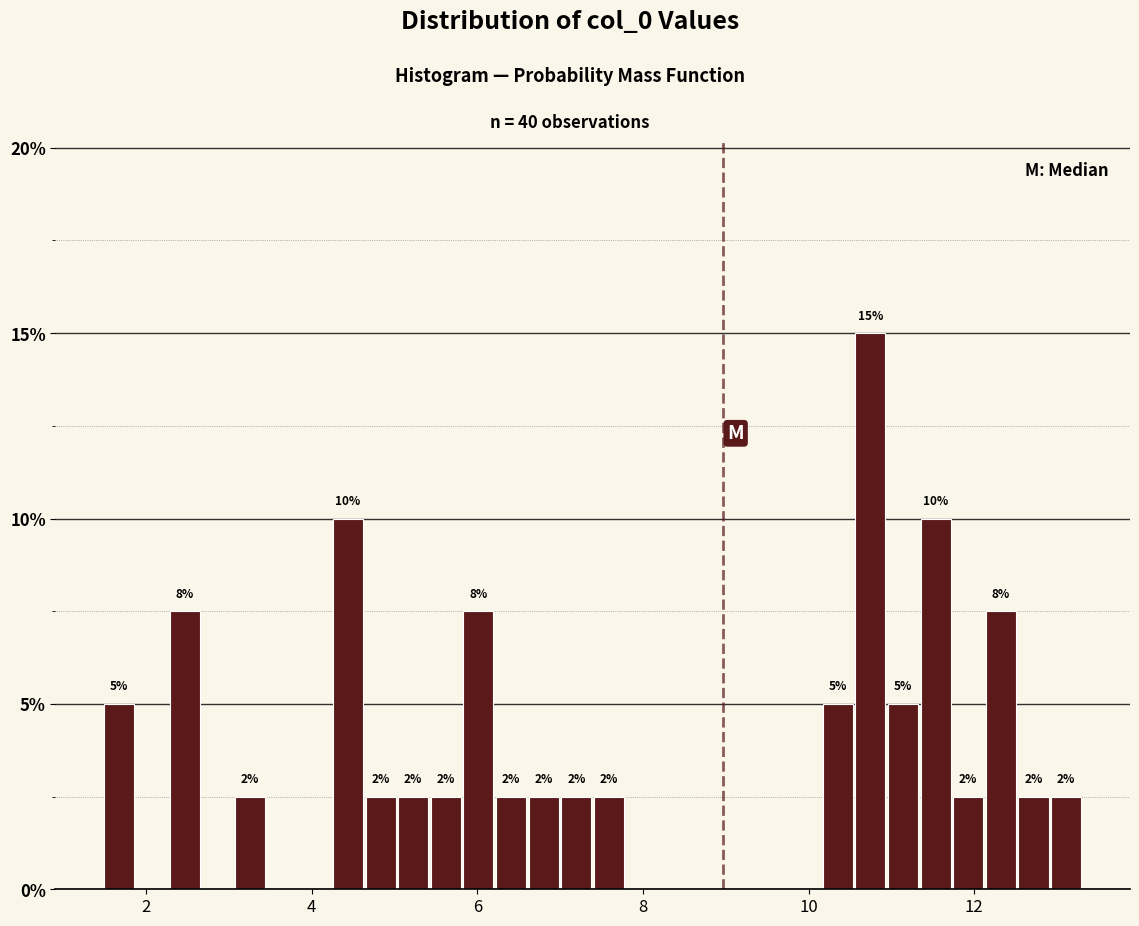

Around what value on the x-axis is the tallest bar? Give the approximate position of its centre, as read against the axis.

10.8